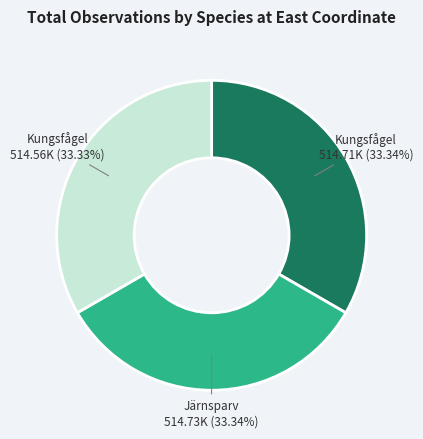

Is there a majority slice in this chart?

No